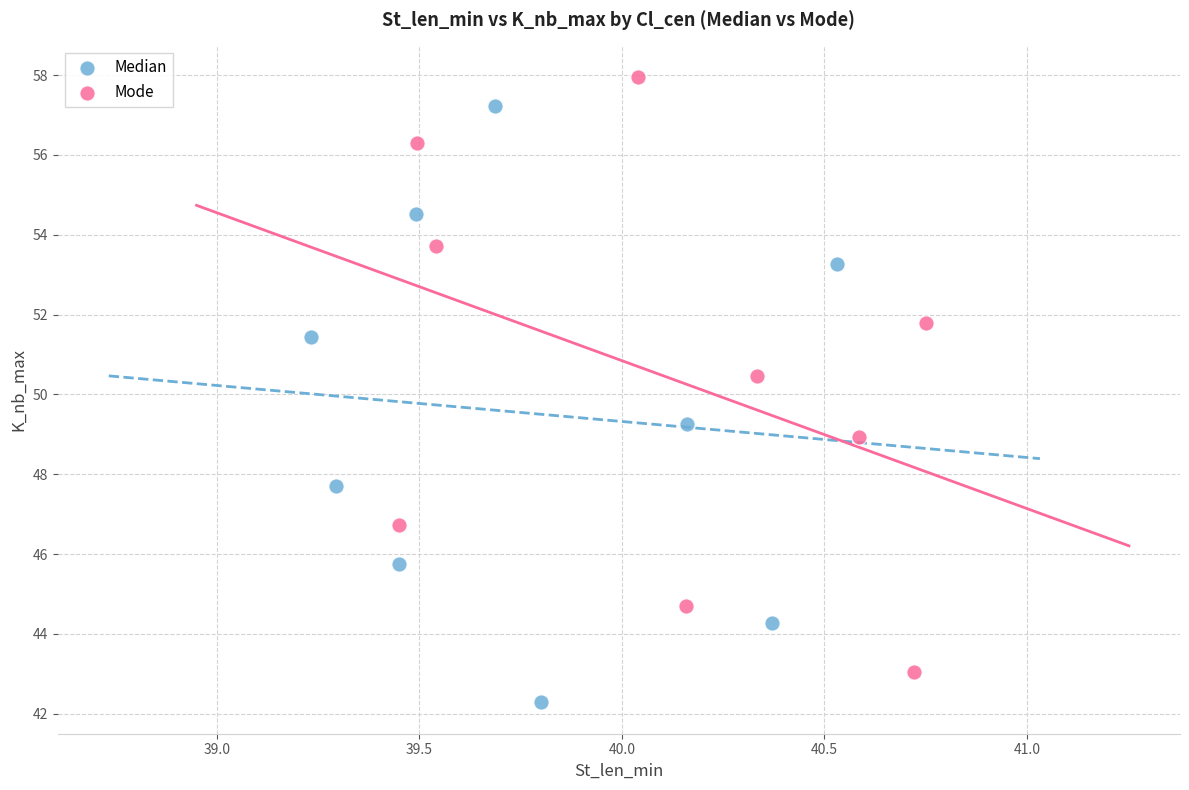

Which series has the widest spread of Y values?

Median